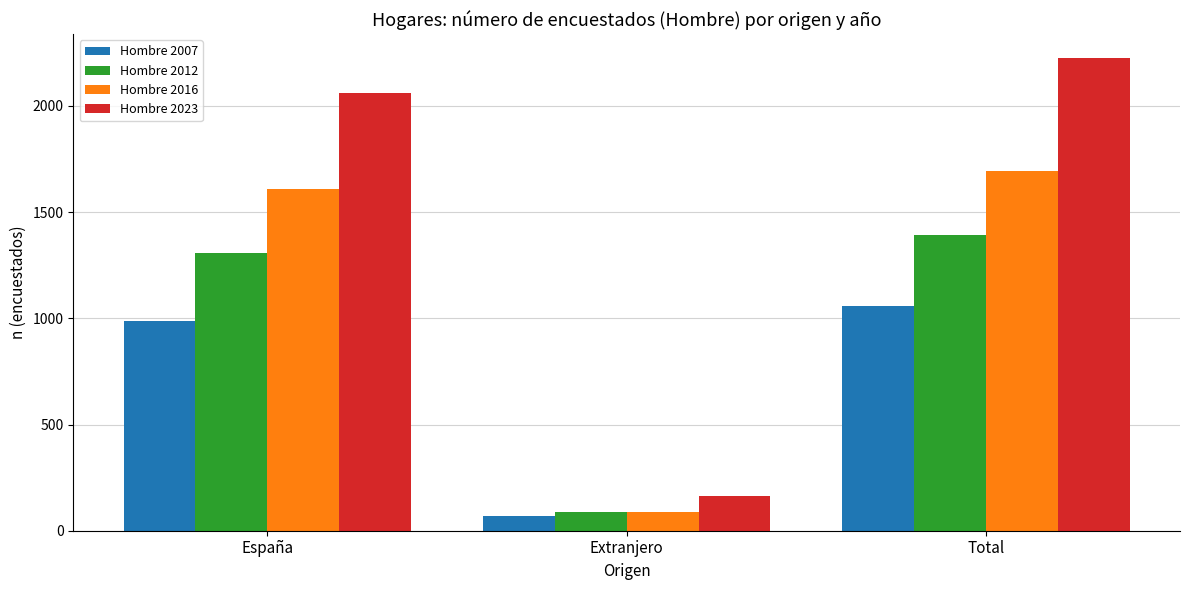

What is the difference between the highest and lowest values at España?

1078